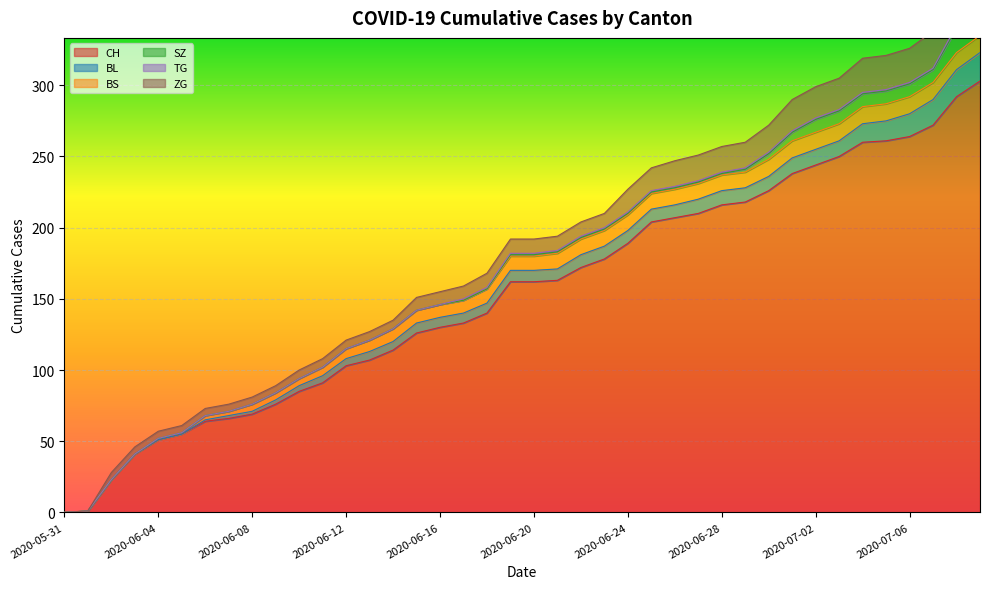

What is the highest value of the CH series?

303